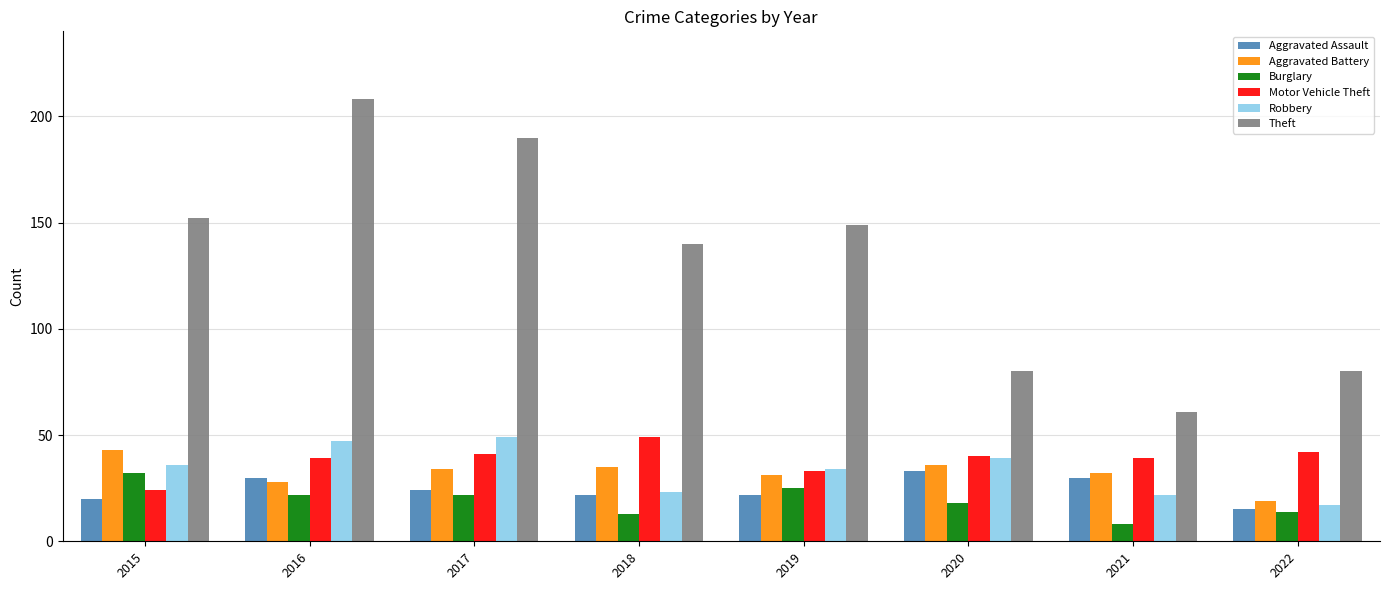

How many bars are there in total?

48